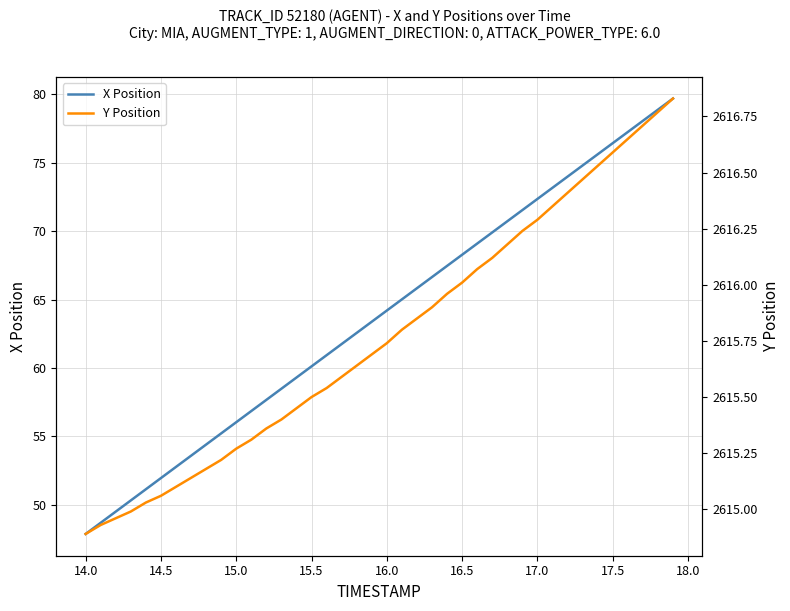

Which category has the lowest value in the X Position series?

14.0